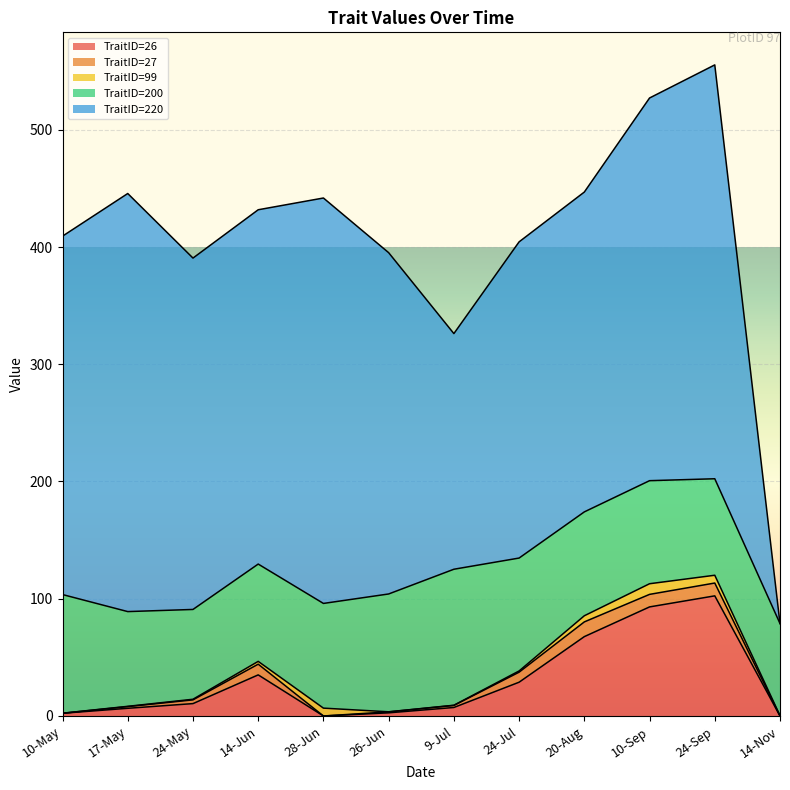

True or false: TraitID=220 and TraitID=200 intersect in this chart.

True